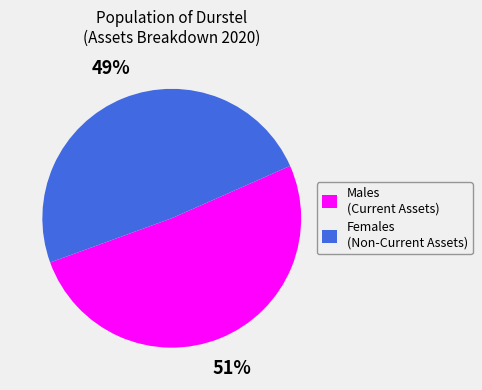

Approximately how many times larger is the value at Females (Non-Current Assets) compared to Males (Current Assets)?

1.0